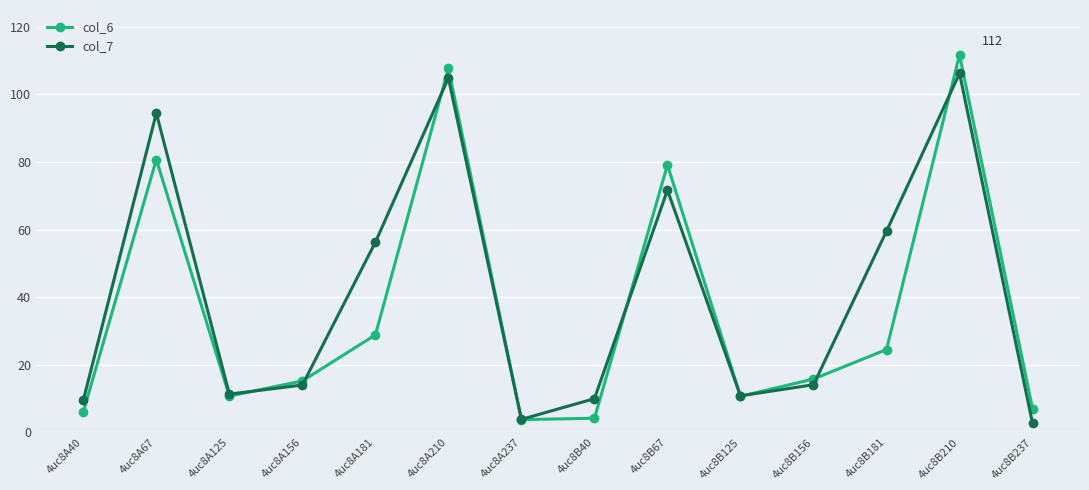

What is the highest value of the col_6 series?

111.7